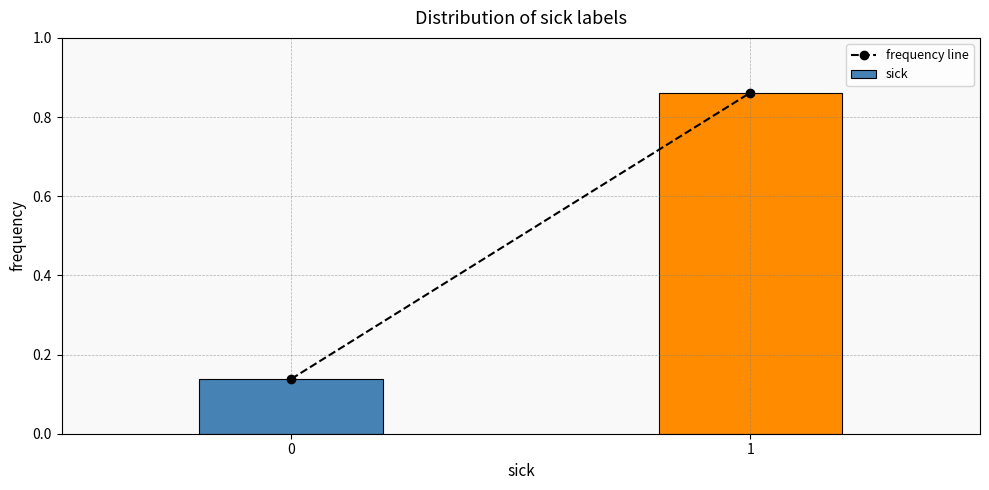

What is the difference between the values at 0 and 1?

0.7